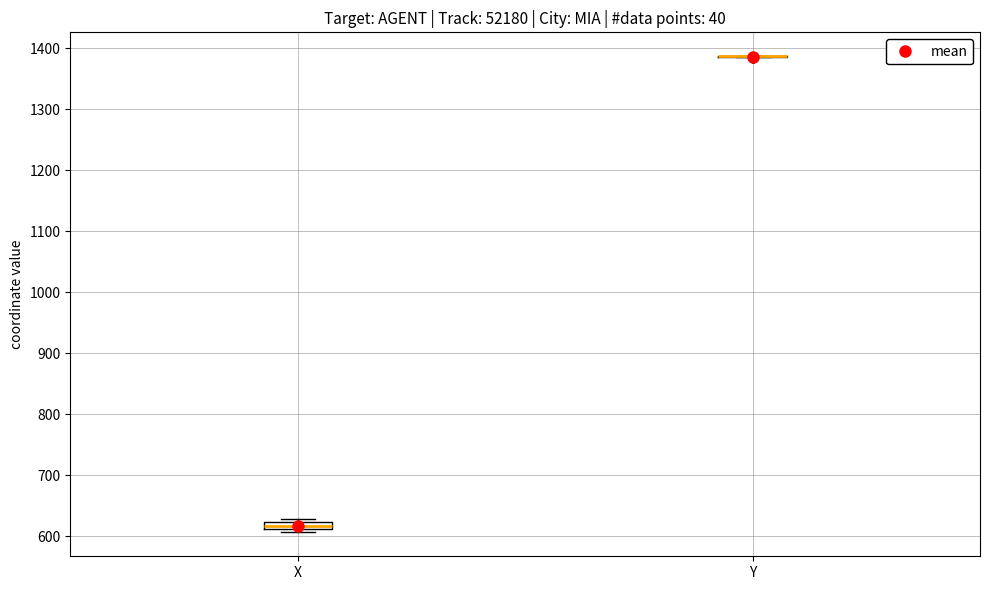

Comparing the boxes themselves (not the whiskers), which one is the tallest?

X